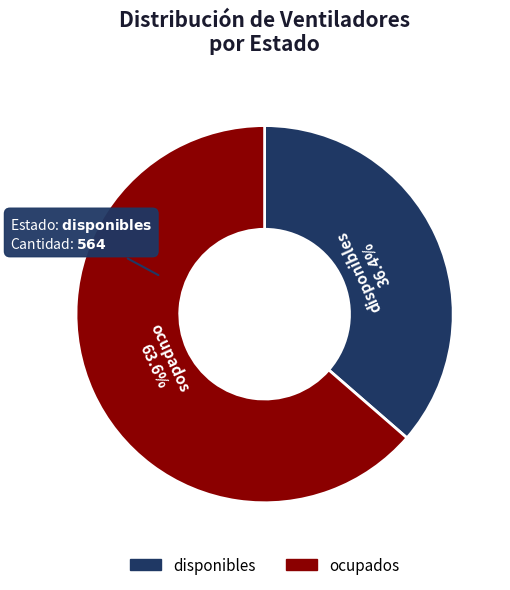

Rank the categories by value from highest to lowest.

ocupados, disponibles